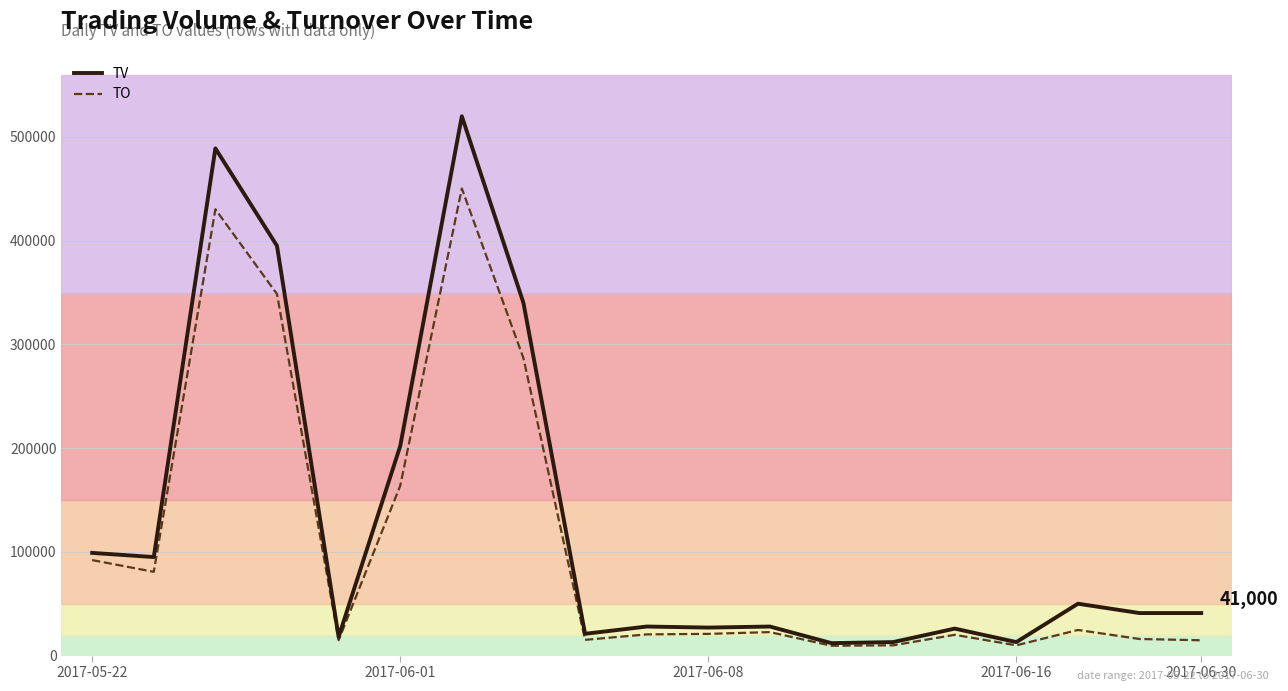

What is the greatest value displayed?

520000